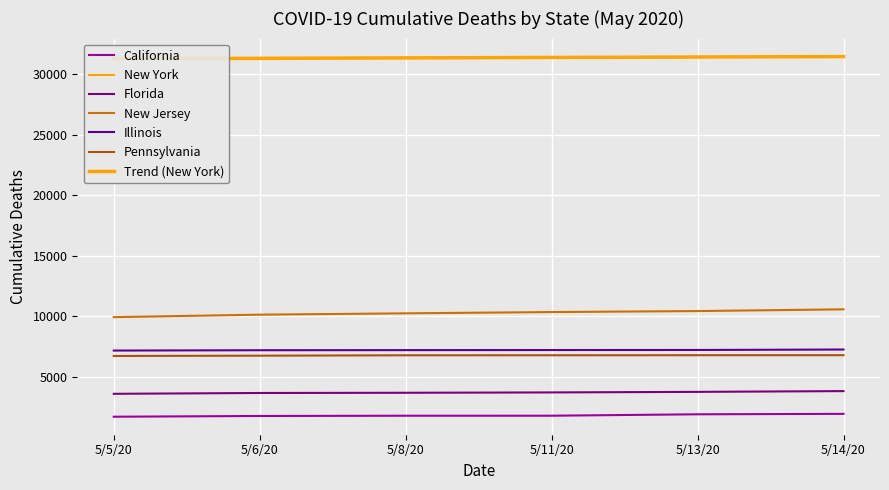

What is the value of the California point at the 6th from the left?

1963